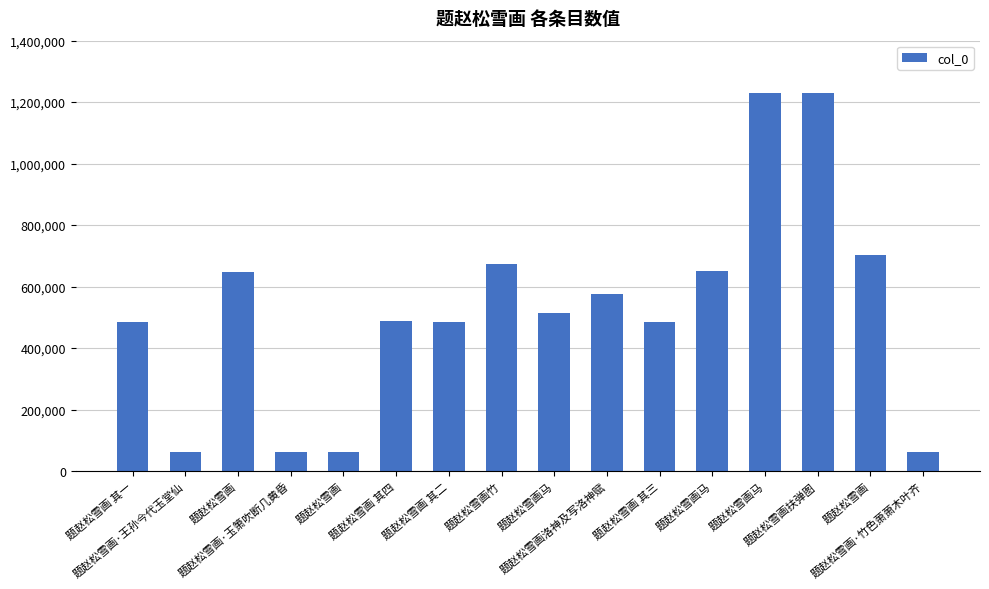

Is it true that the value at 题赵松雪画 其二 is 486237?

True